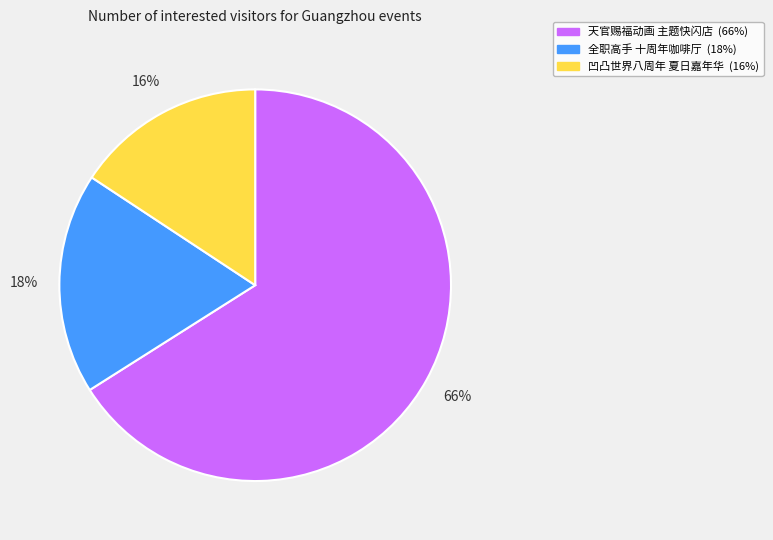

Is there a majority slice in this chart?

Yes